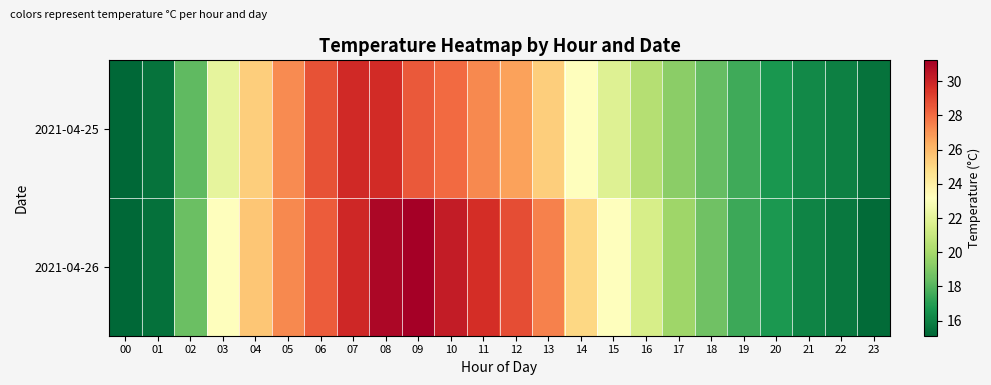

At how many categories does at least one series exceed 24?

11